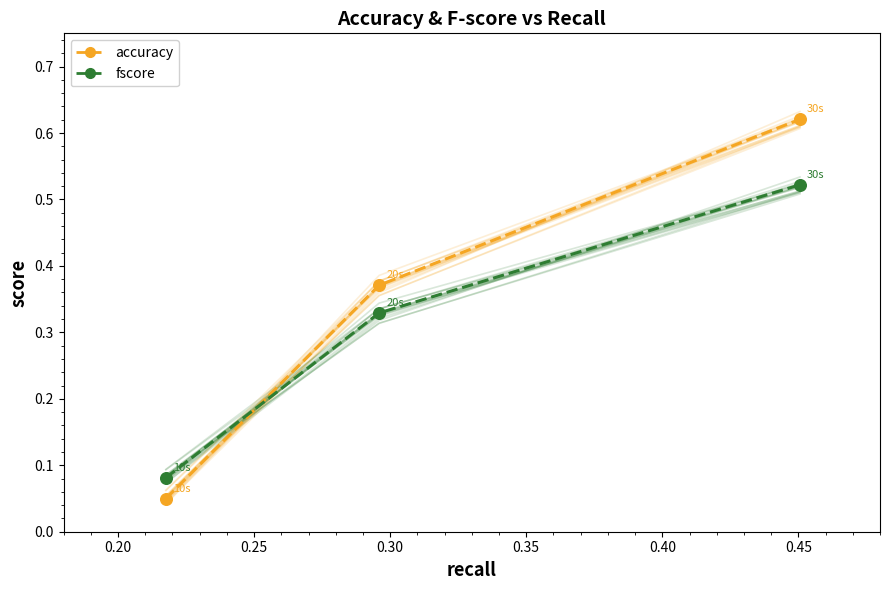

Which series has the widest spread of Y values?

accuracy